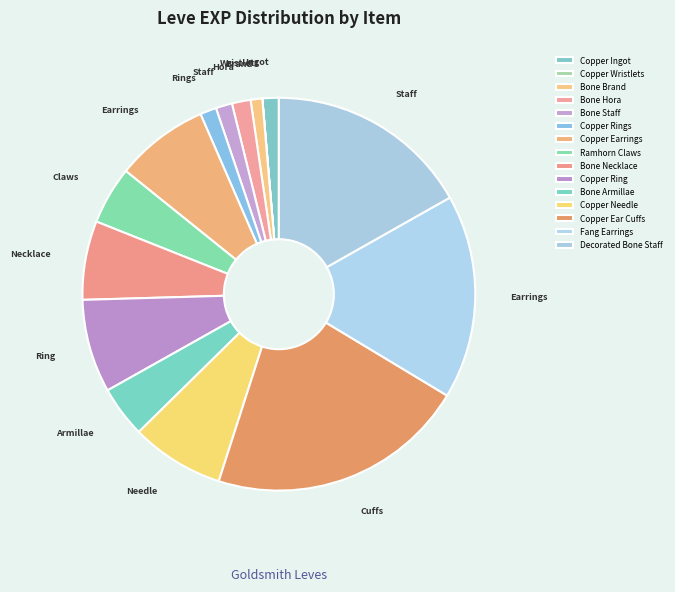

What is the total percentage of Copper Earrings and Copper Ingot?

9.0%